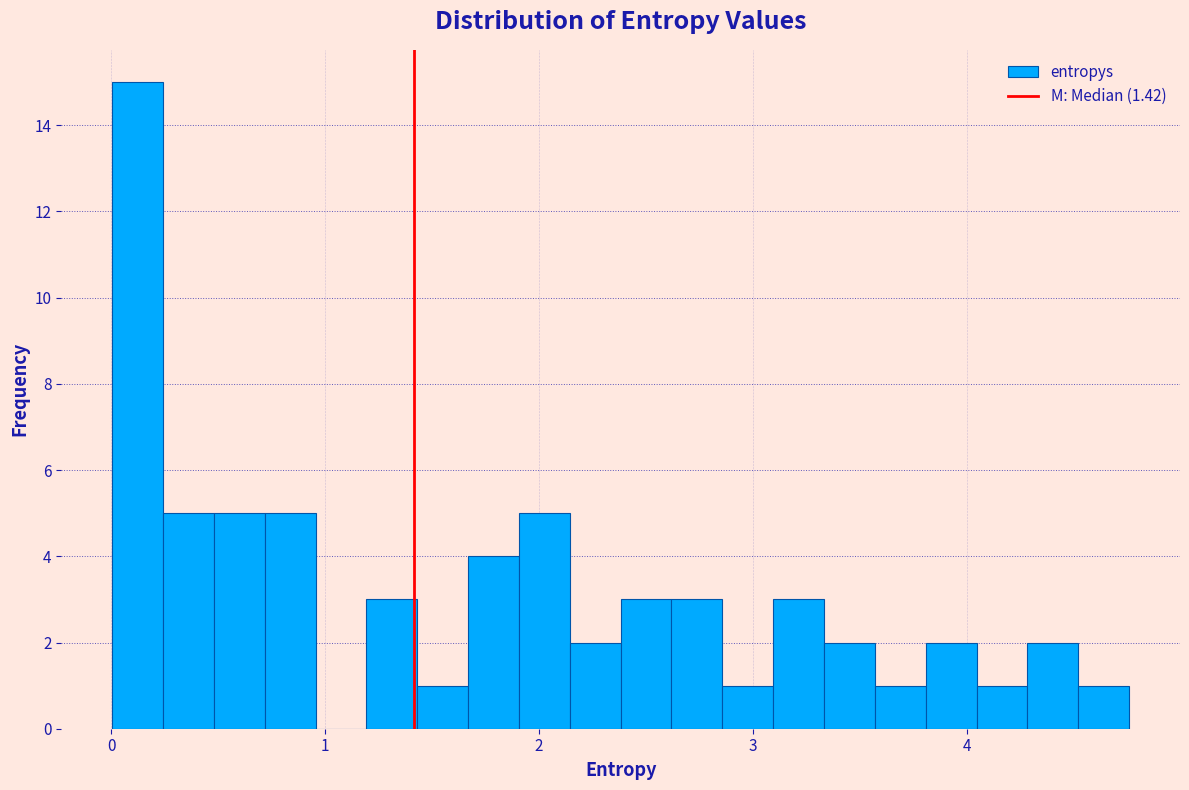

Around what value on the x-axis is the tallest bar? Give the approximate position of its centre, as read against the axis.

0.1